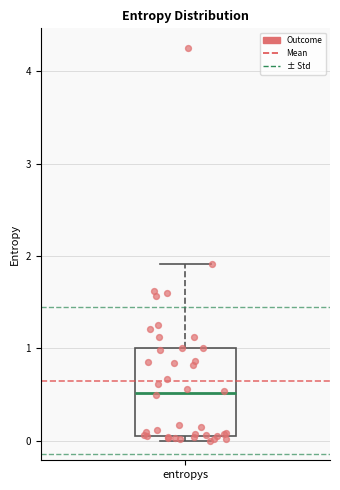

Transcribe this box plot: give where the median line is, the range the box spans, and where the two whiskers end, as read against the y-axis. The values are not printed on the chart, so give them approximately, as read against the axis.

median 0.5, box 0.1 to 1.0, whiskers 0.0 to 1.9